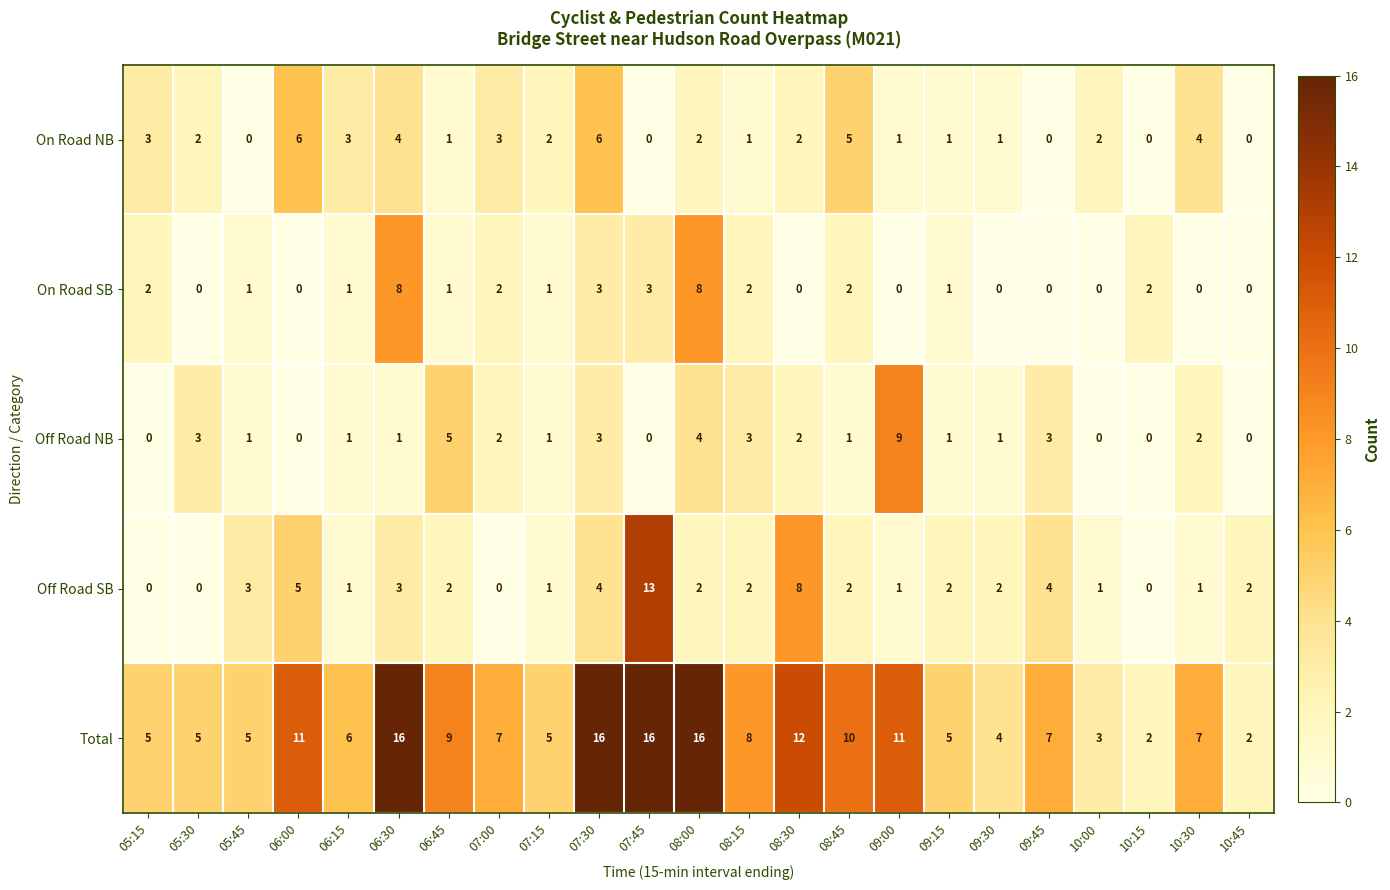

The value of On Road NB at 08:00 is 2. True or false?

True